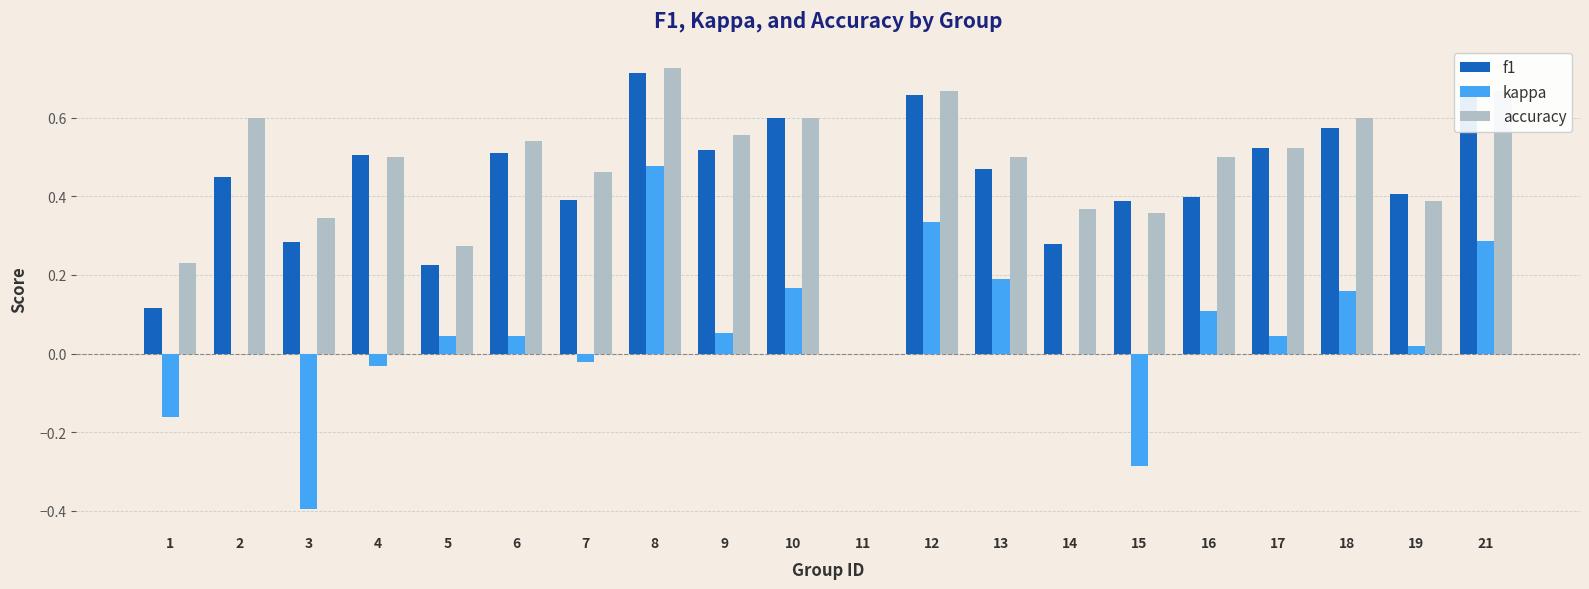

Count the number of data series in this chart.

3